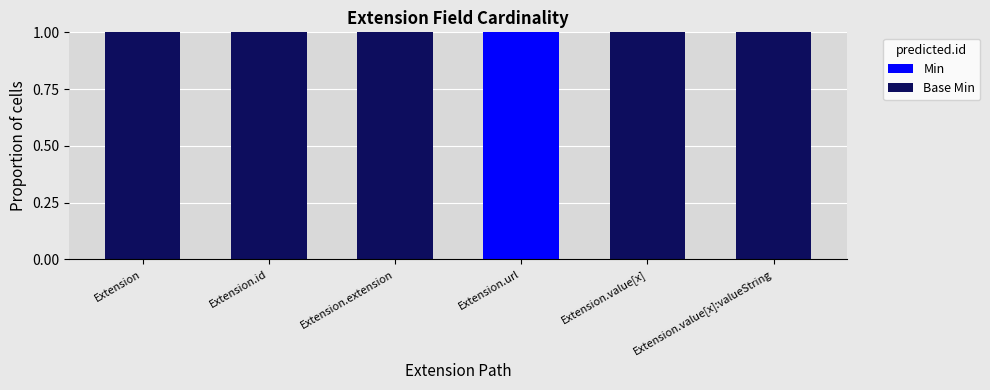

True or false: Min has a value of -1 at Extension.value[x]:valueString.

False